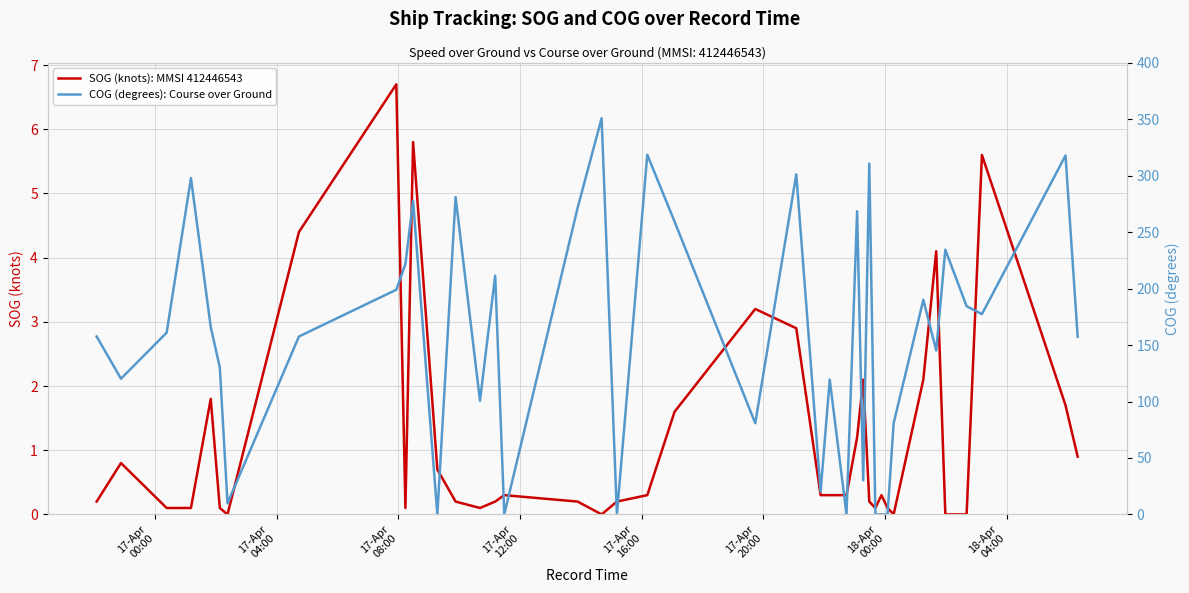

What are all the series names shown in the legend?

SOG (knots): MMSI 412446543, COG (degrees): Course over Ground